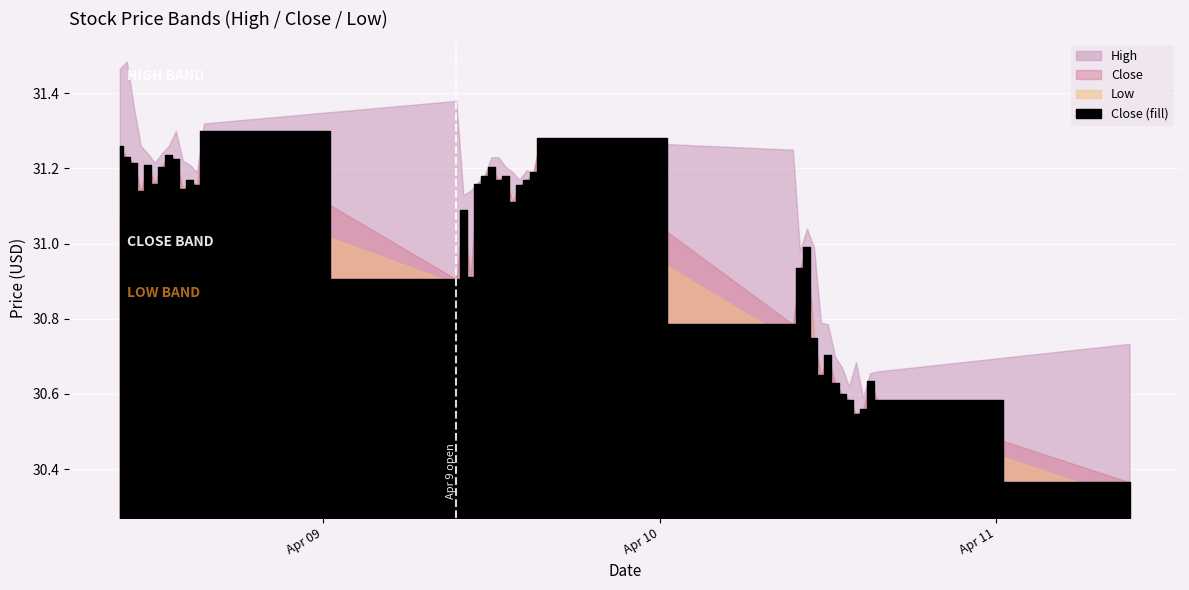

Between 2024-04-08 14:00:00 and 2024-04-10 11:00:00, which is larger?

2024-04-08 14:00:00